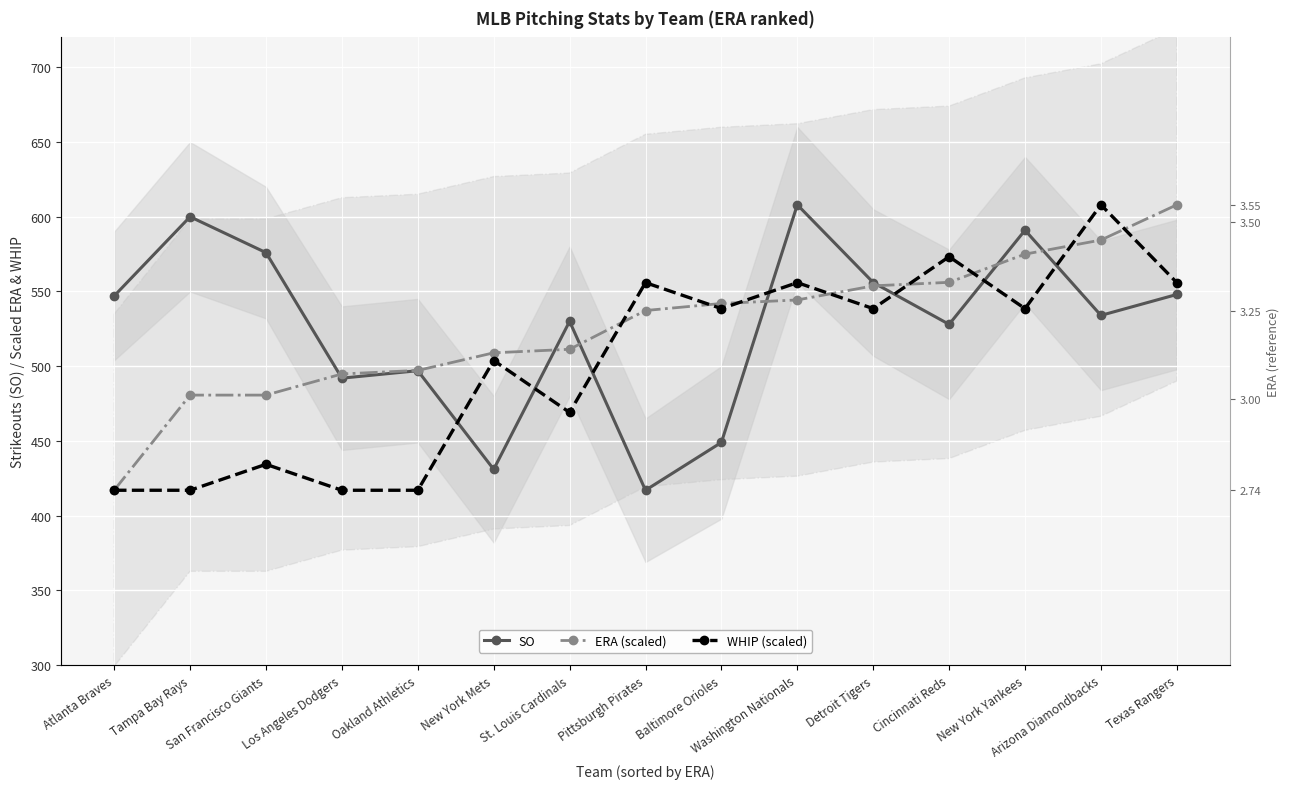

Which series has the largest range (max minus min)?

SO